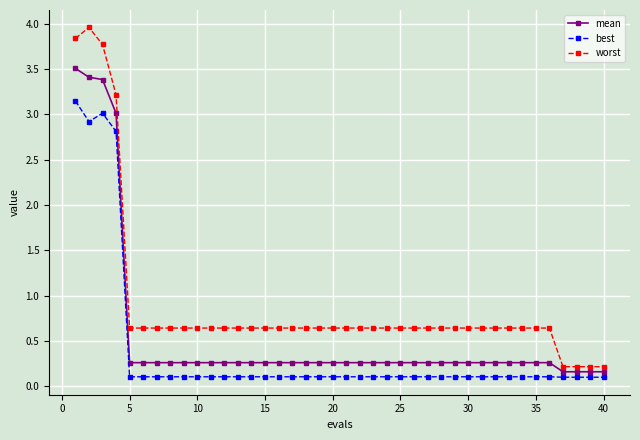

What is the value of the worst point at the 32nd from the left?

0.6